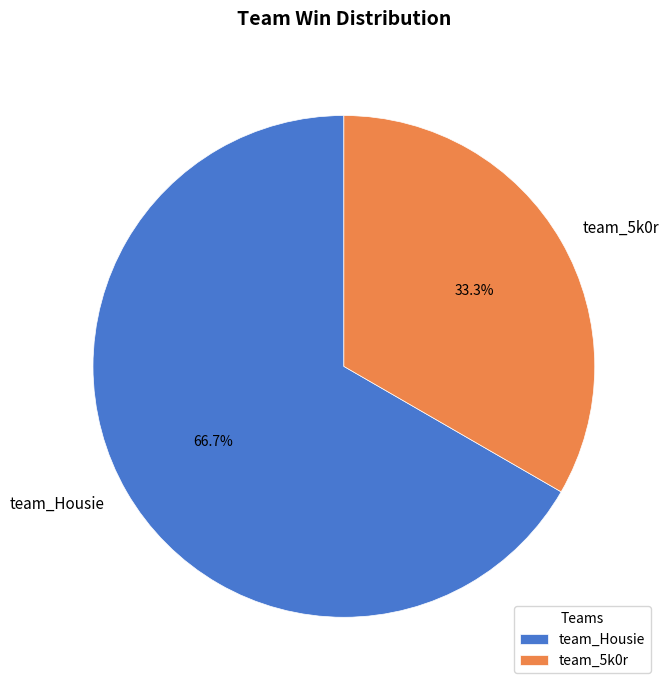

The team_Housie slice represents 67% of the pie. True or false?

True